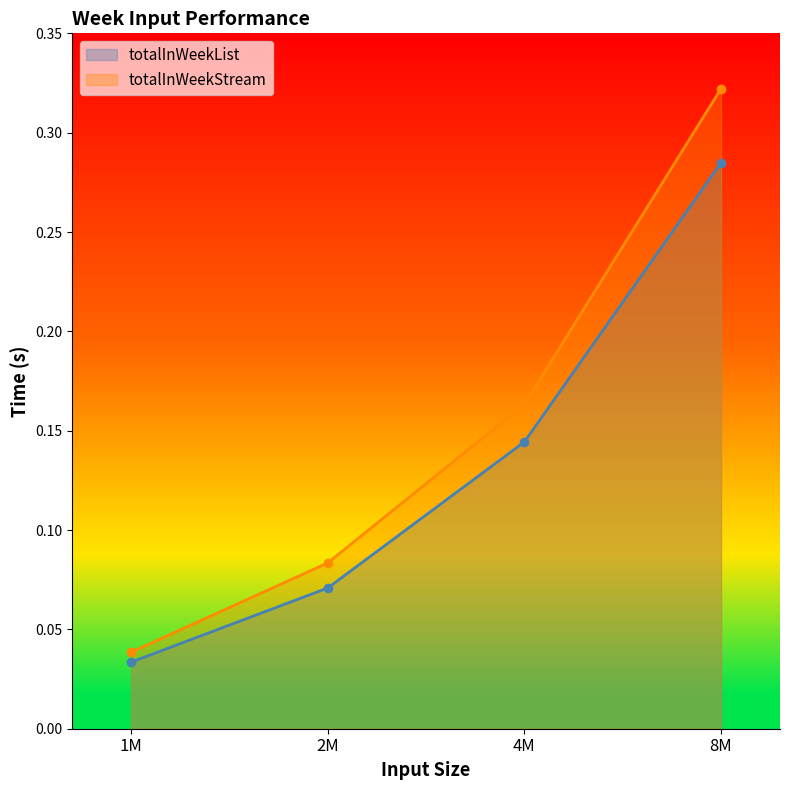

How many data points does each series have?

4